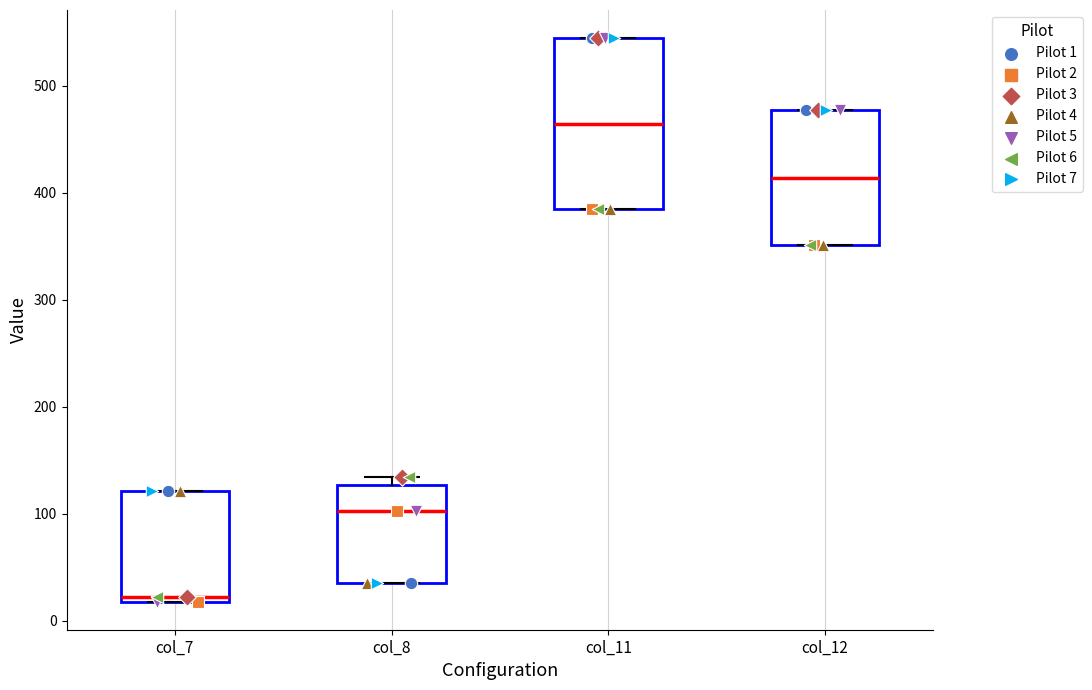

Reading left to right, transcribe this box plot: for each box, give where its median line is, the range the box spans, and where its two whiskers end, as read against the y-axis. The values are not printed on the chart, so give them approximately, as read against the axis.

col_7: median 20 (just above the box's lower edge), box 20 to 120, whiskers 20 to 120
col_8: median 100, box 40 to 130, whiskers 40 to 130 (just above the box's upper edge)
col_11: median 460, box 380 to 540, whiskers 380 to 540
col_12: median 410, box 350 to 480, whiskers 350 to 480